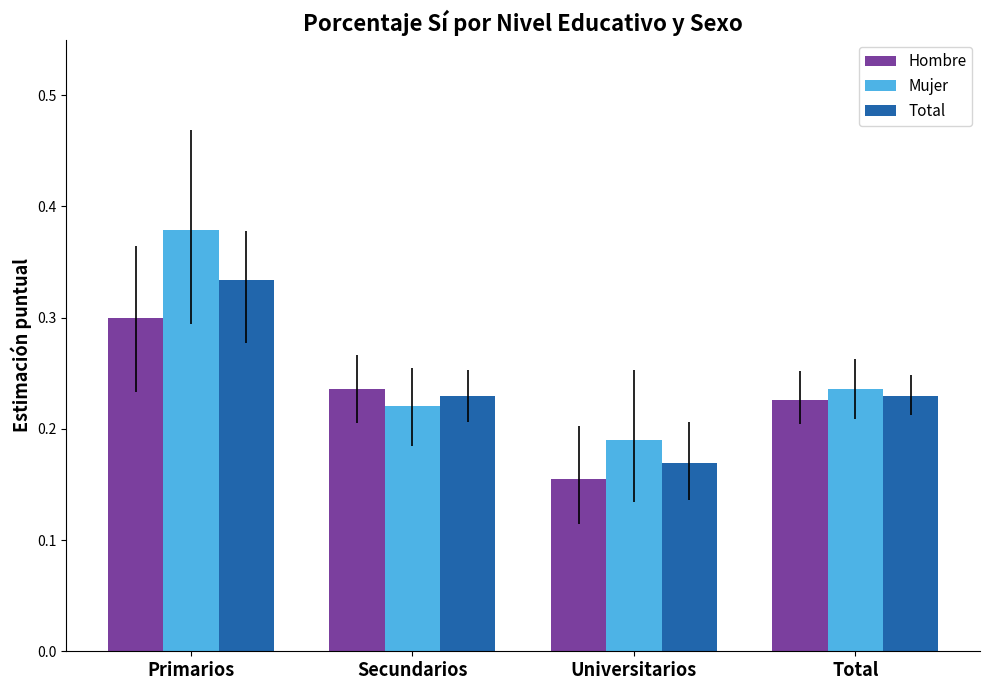

What are all the series names shown in the legend?

Hombre, Mujer, Total